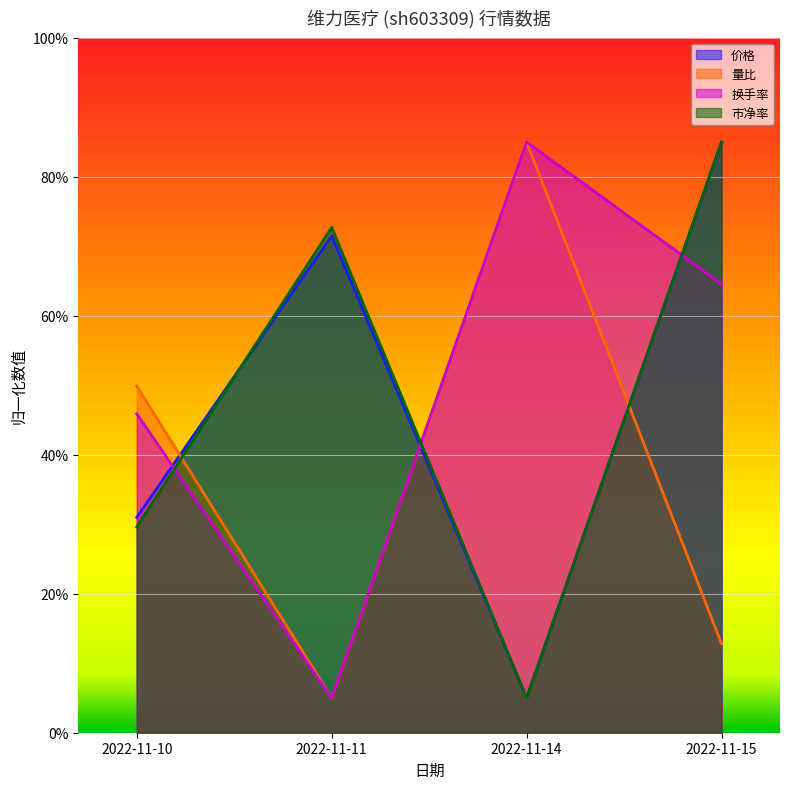

Reading left to right, what are all the values shown in this chart?

价格: 2022-11-10=0.3	2022-11-11=0.7	2022-11-14=0.1	2022-11-15=0.9
量比: 2022-11-10=0.5	2022-11-11=0.1	2022-11-14=0.9	2022-11-15=0.1
换手率: 2022-11-10=0.5	2022-11-11=0.1	2022-11-14=0.9	2022-11-15=0.6
市净率: 2022-11-10=0.3	2022-11-11=0.7	2022-11-14=0.1	2022-11-15=0.9